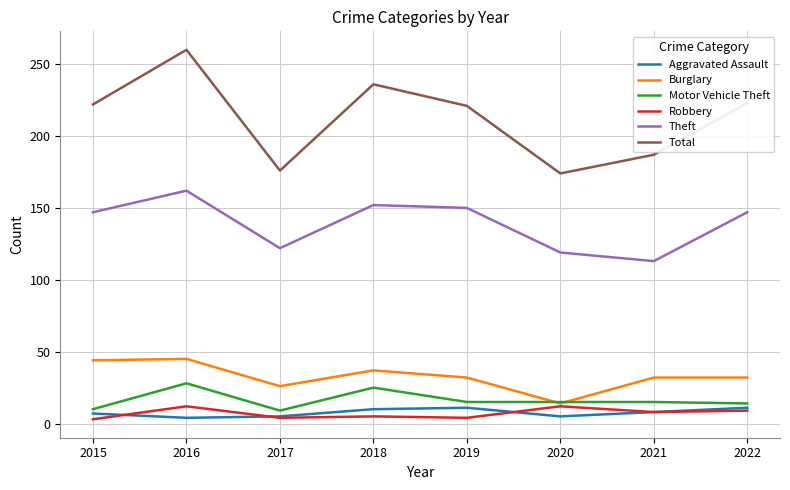

What value does the Aggravated Assault series have at 2021?

8